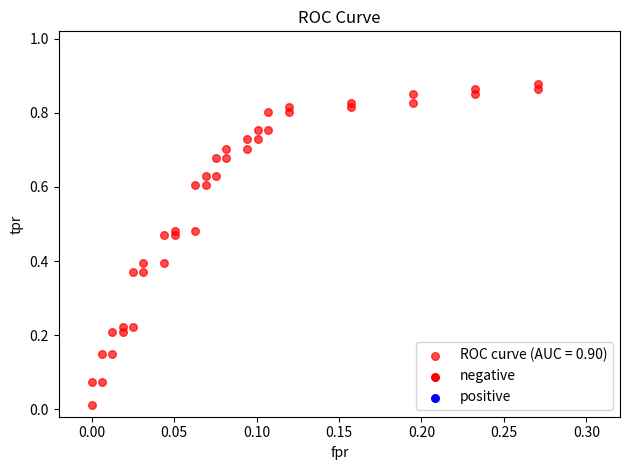

What is the range of X values (max minus min)?

0.3